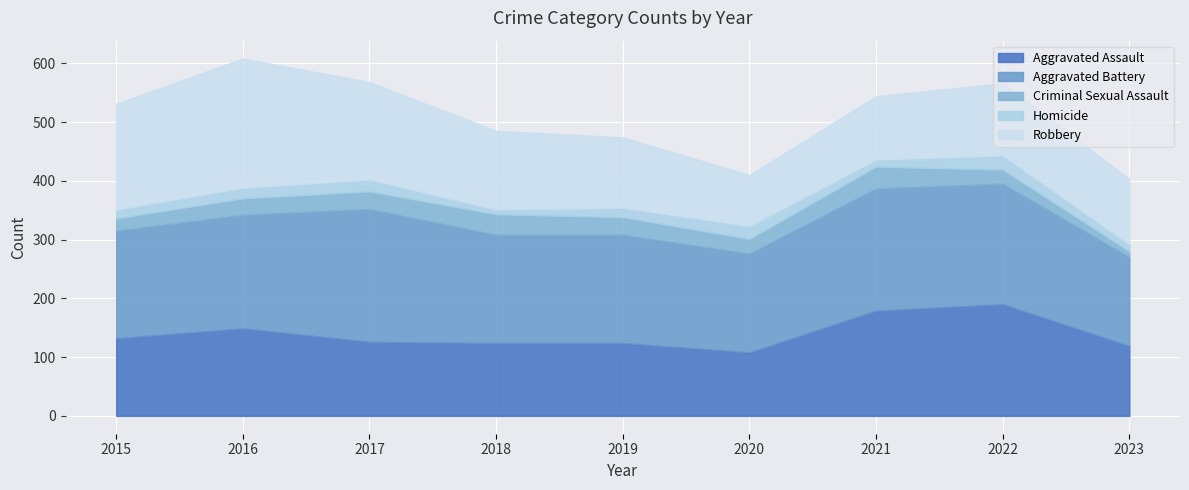

How many intersections are there between Aggravated Assault and Robbery?

1